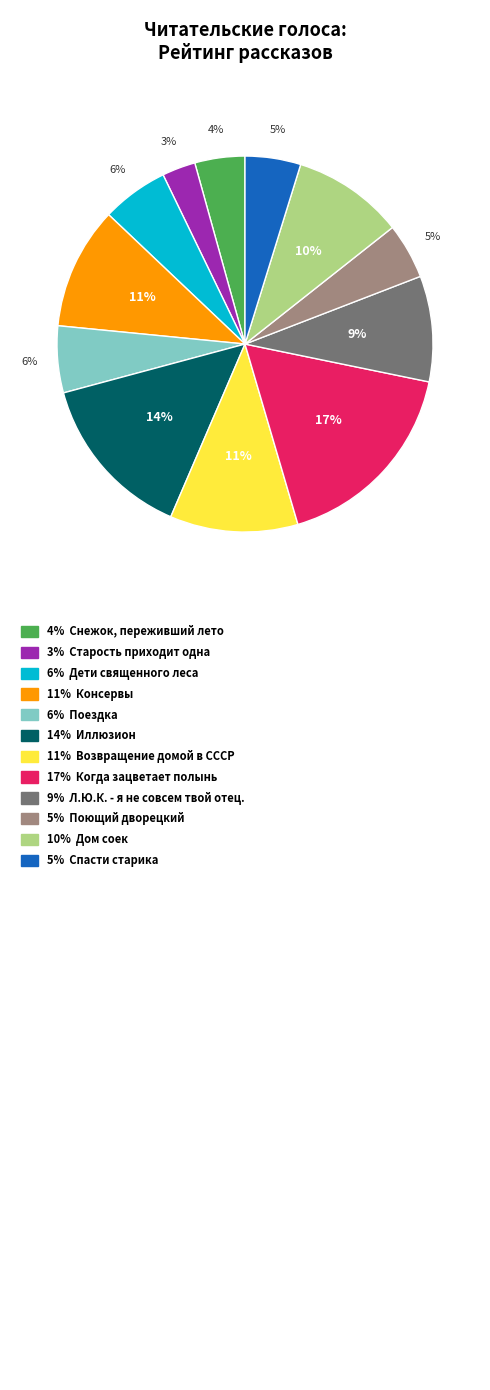

To the nearest percent, what is the average slice percentage?

8%